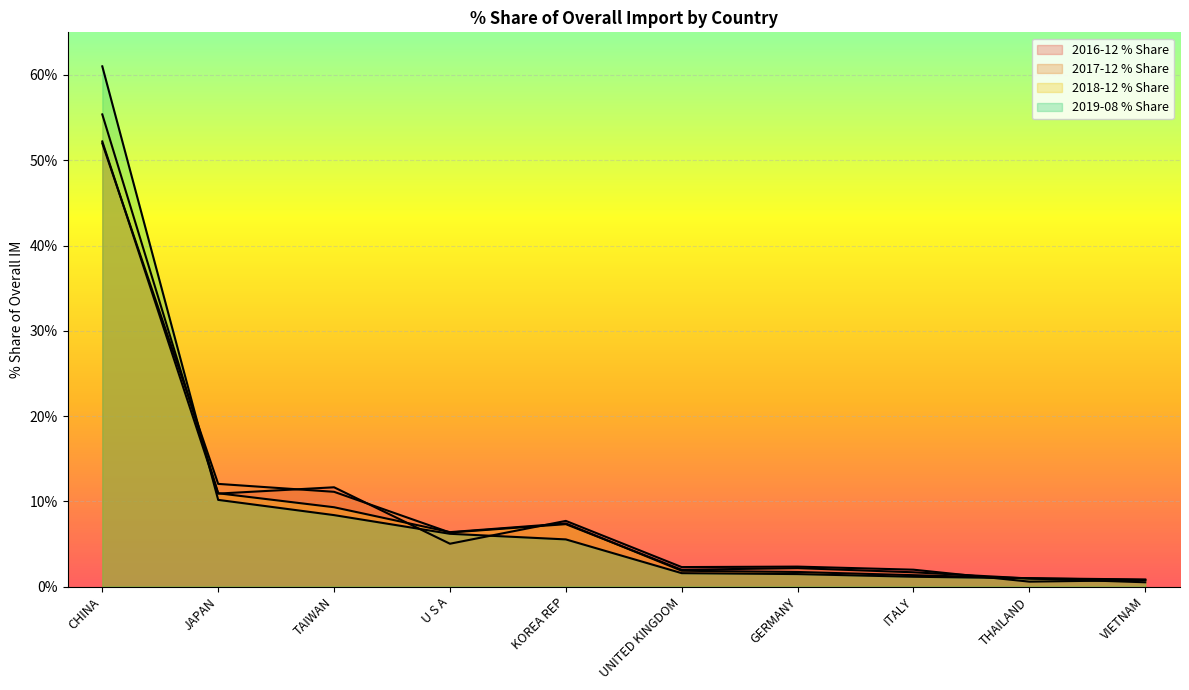

After their last crossing, which series has the higher values: 2016-12 % Share or 2019-08 % Share?

2019-08 % Share